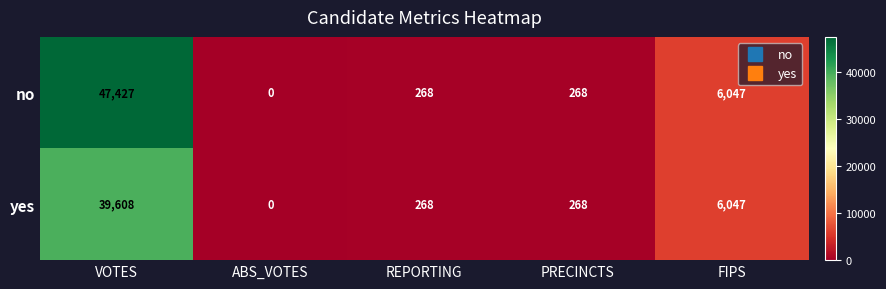

Reading left to right, what are all the values shown in this chart?

no: VOTES=47427	ABS_VOTES=0	REPORTING=268	PRECINCTS=268	FIPS=6047
yes: VOTES=39608	ABS_VOTES=0	REPORTING=268	PRECINCTS=268	FIPS=6047